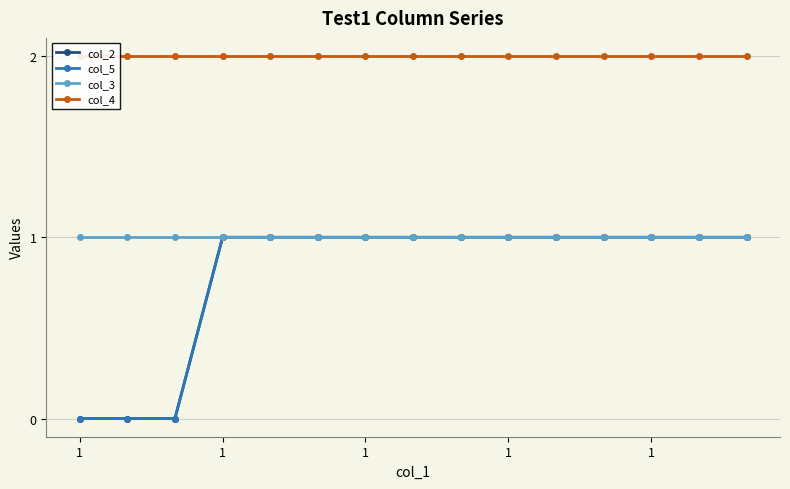

What is the difference between the highest and lowest values at 1?

2